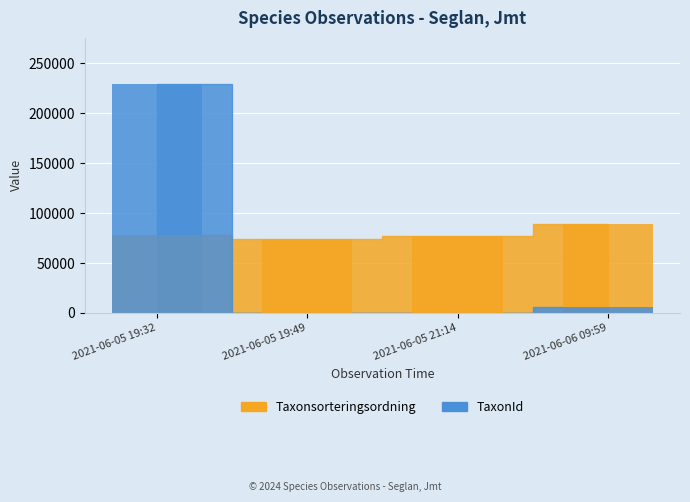

How many series are shown in this chart?

2